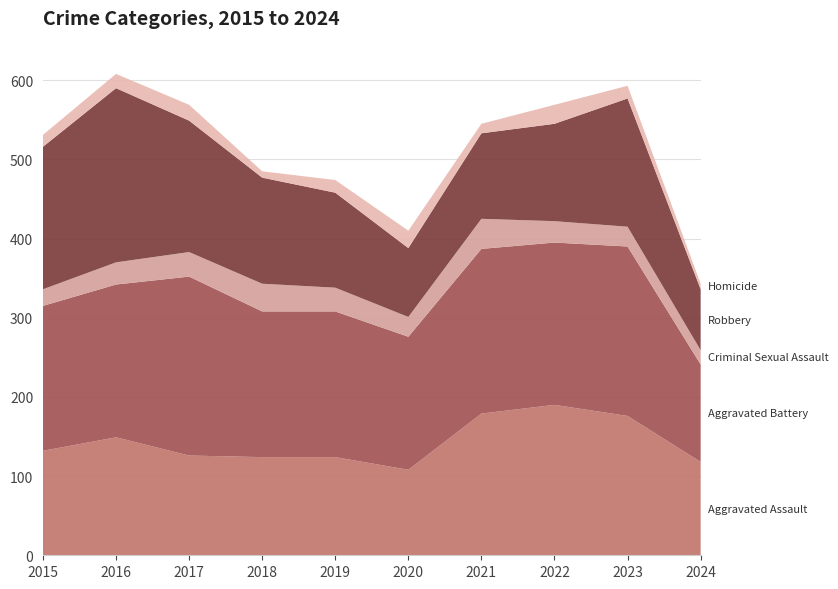

Reading right to left, list all the values displayed in this chart.

Aggravated Assault: 2024=118	2023=176	2022=190	2021=179	2020=108	2019=124	2018=124	2017=126	2016=149	2015=132
Aggravated Battery: 2024=123	2023=214	2022=205	2021=208	2020=168	2019=184	2018=184	2017=226	2016=193	2015=183
Criminal Sexual Assault: 2024=18	2023=25	2022=27	2021=38	2020=25	2019=30	2018=35	2017=31	2016=28	2015=21
Robbery: 2024=77	2023=162	2022=123	2021=108	2020=87	2019=120	2018=134	2017=166	2016=220	2015=180
Homicide: 2024=7	2023=16	2022=24	2021=12	2020=22	2019=16	2018=8	2017=20	2016=18	2015=15